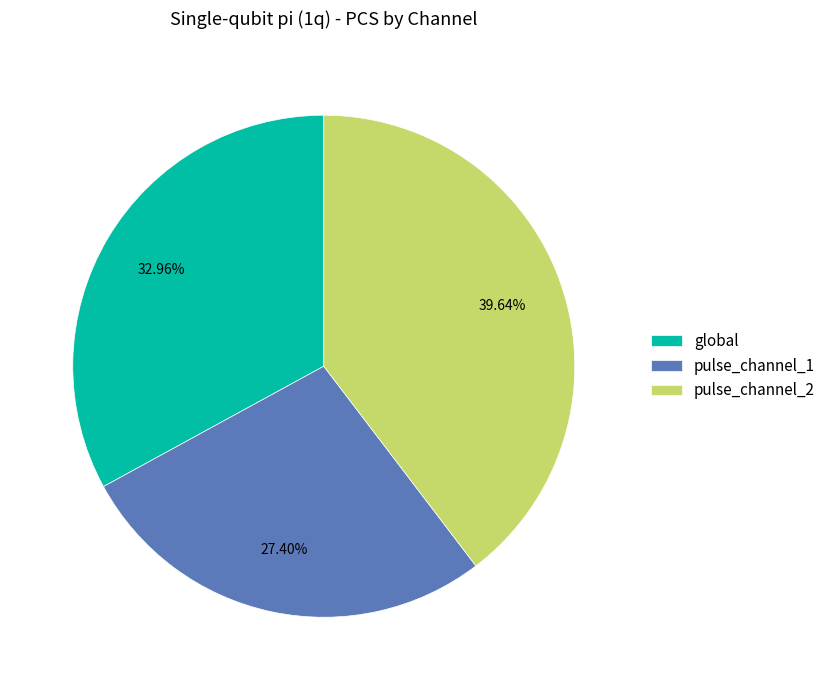

How many segments does this pie chart have?

3